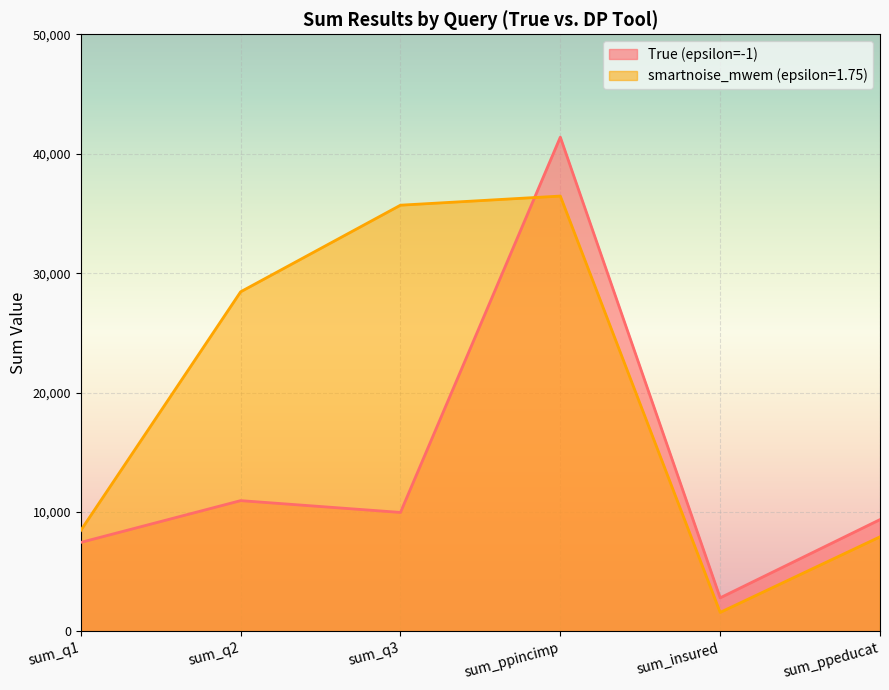

Between which two adjacent categories do True (epsilon=-1) and smartnoise_mwem (epsilon=1.75) first intersect?

sum_q3 and sum_ppincimp